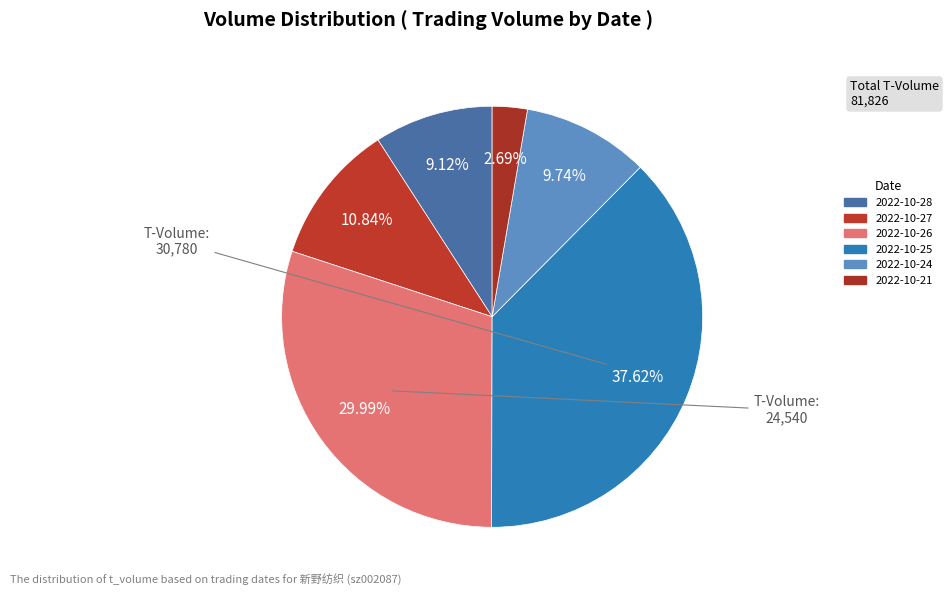

How many slices are in this pie chart?

6